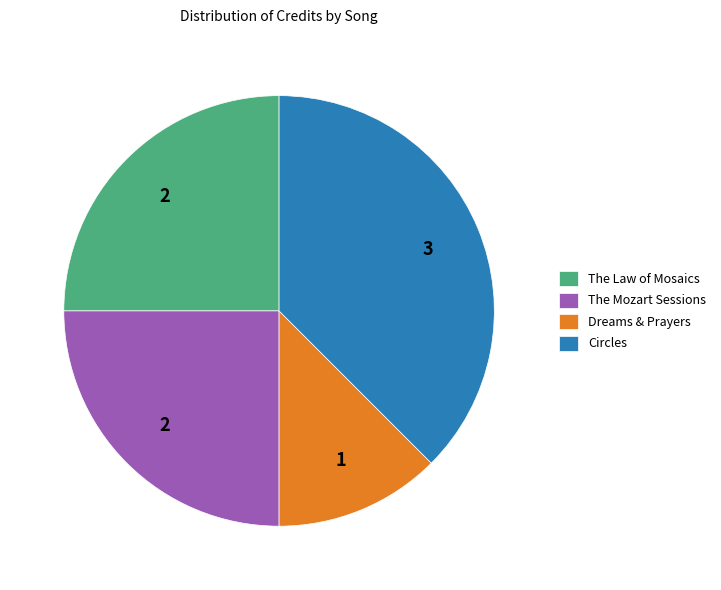

Which category has the biggest portion of the pie?

Circles